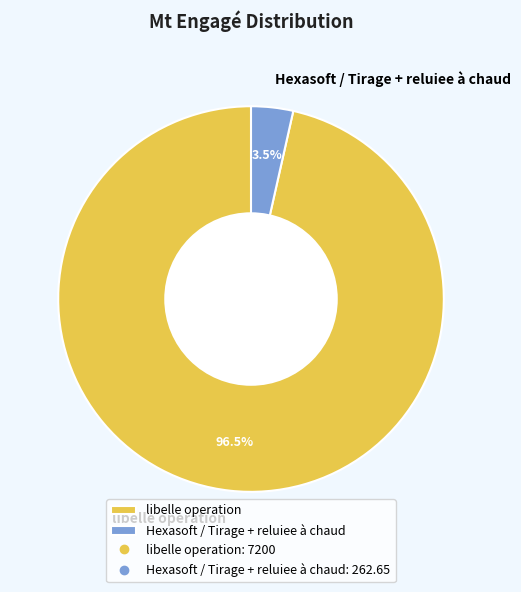

To the nearest percent, what is the difference between the libelle operation and Hexasoft / Tirage + reluiee à chaud slice percentages?

93%